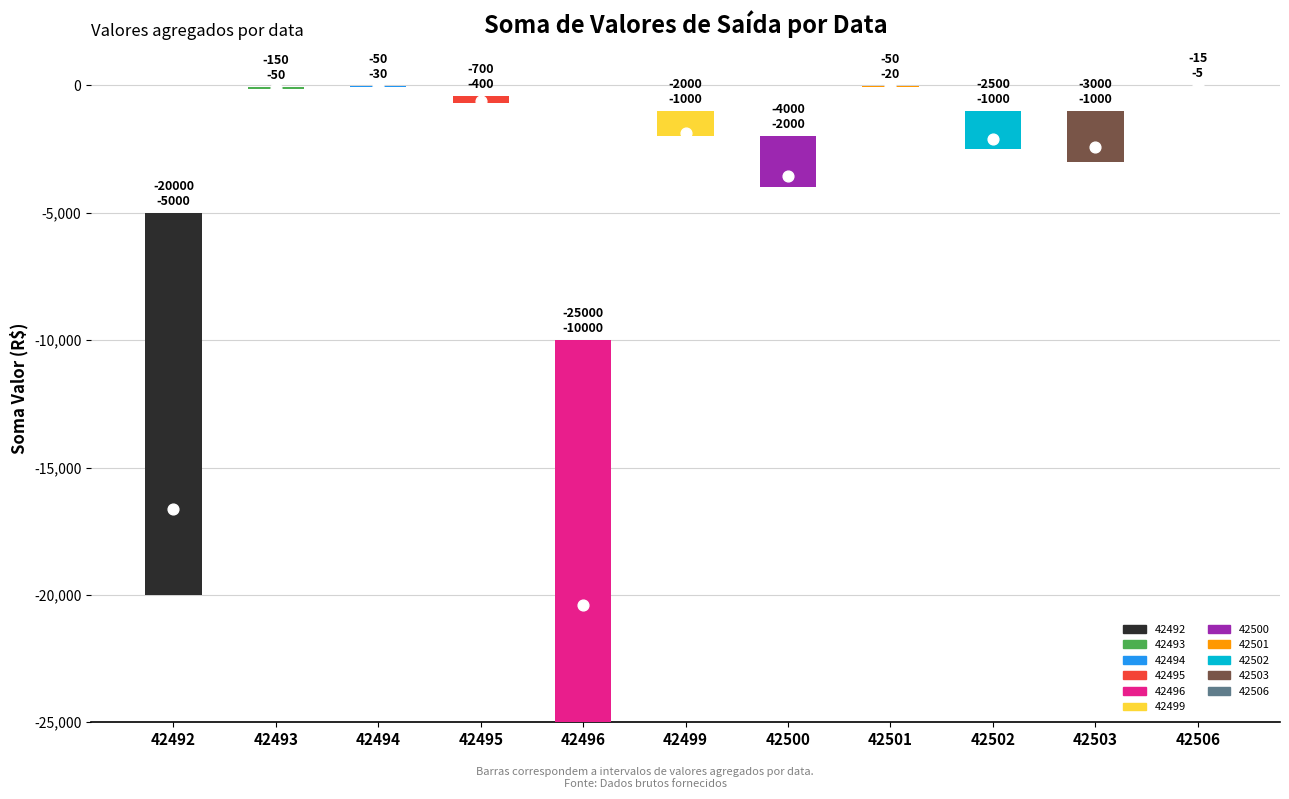

Between 42496 and 42495, which is larger?

42495